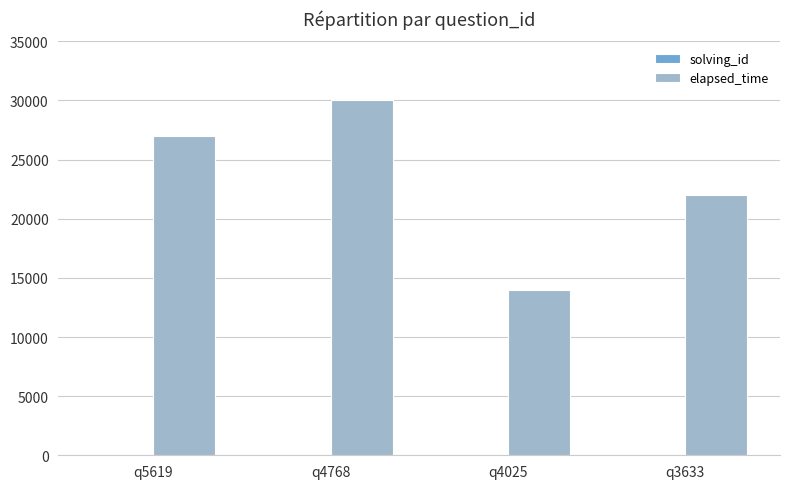

Between q5619 and q4768, which series saw the biggest shift?

elapsed_time